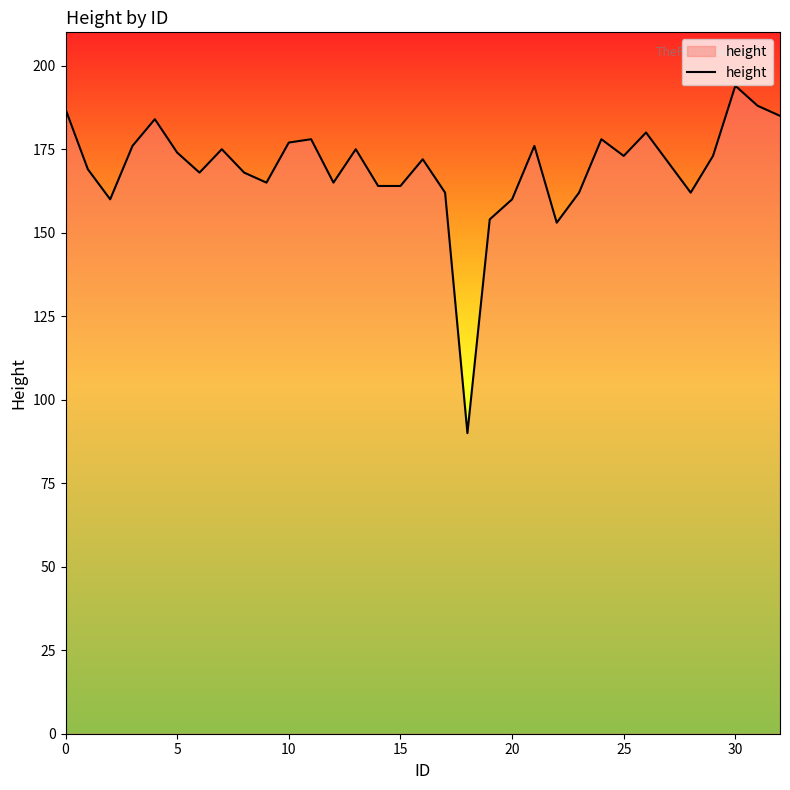

What is the greatest value displayed?

194